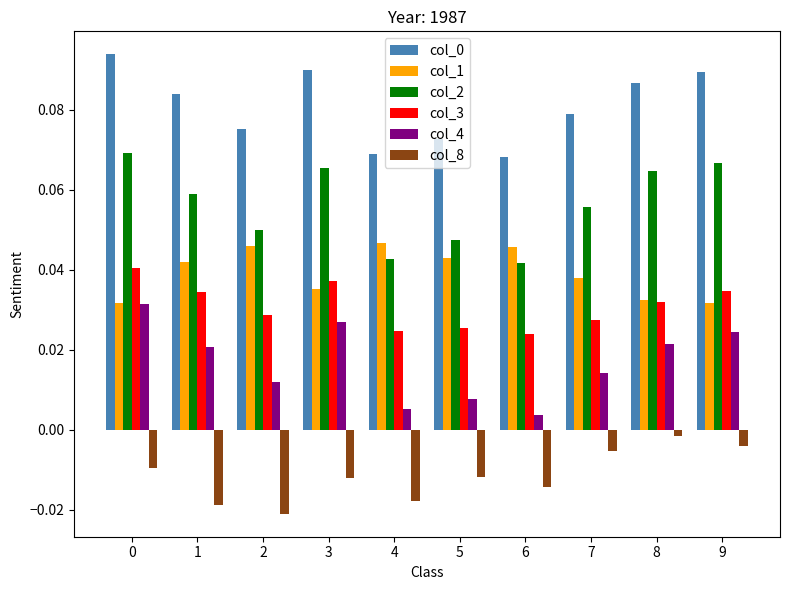

Which series changed the most between 0 and 6?

col_4